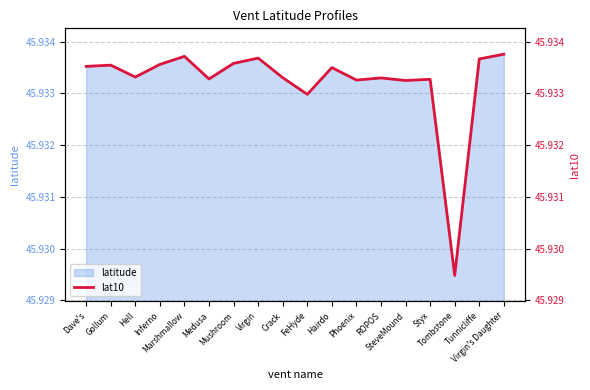

Where is the data nearest to the value 45?

Tombstone